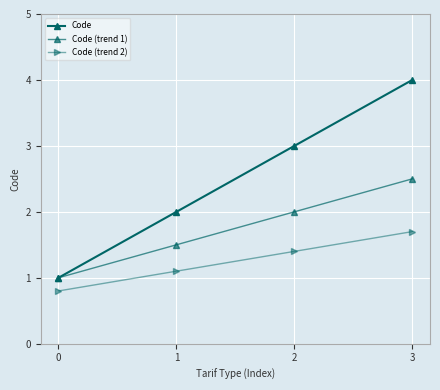

How many values in the Code (trend 2) series are below 1?

1